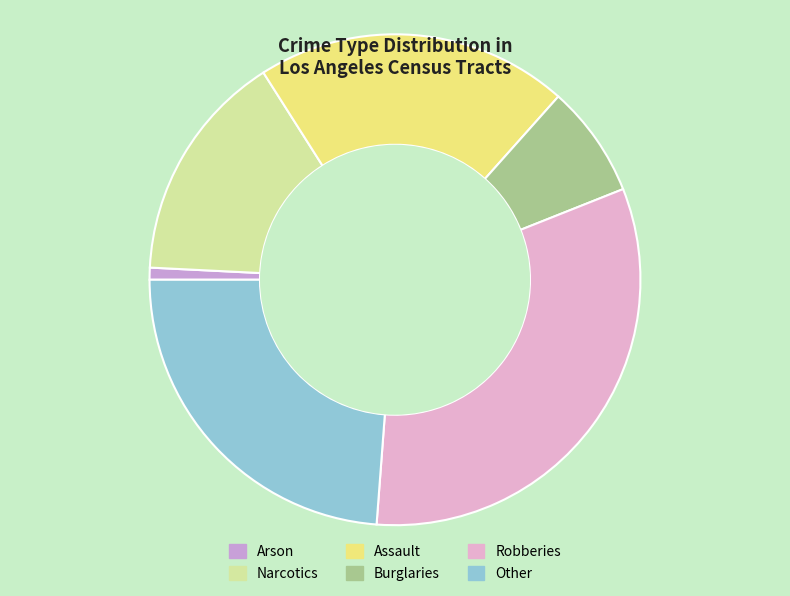

Rank the categories by value from highest to lowest.

Robberies, Other, Assault, Narcotics, Burglaries, Arson